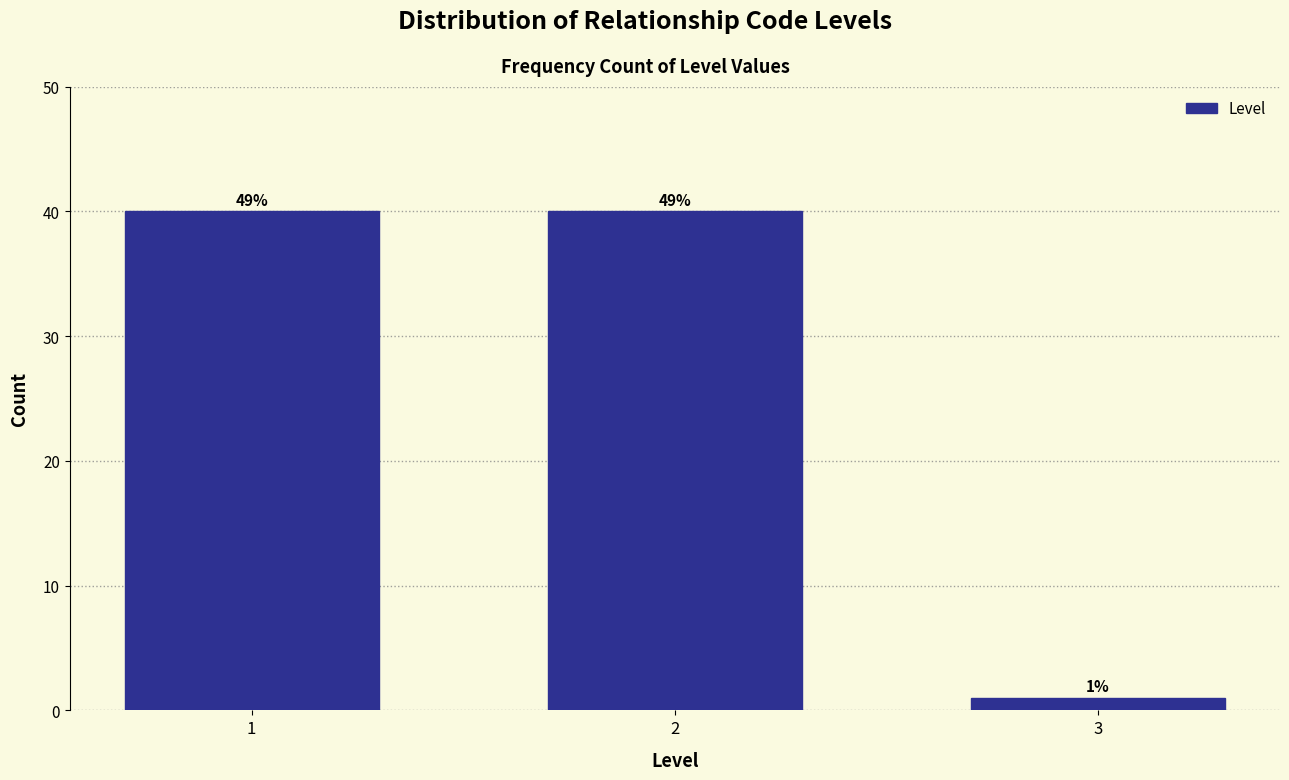

How many bars are there in total?

3